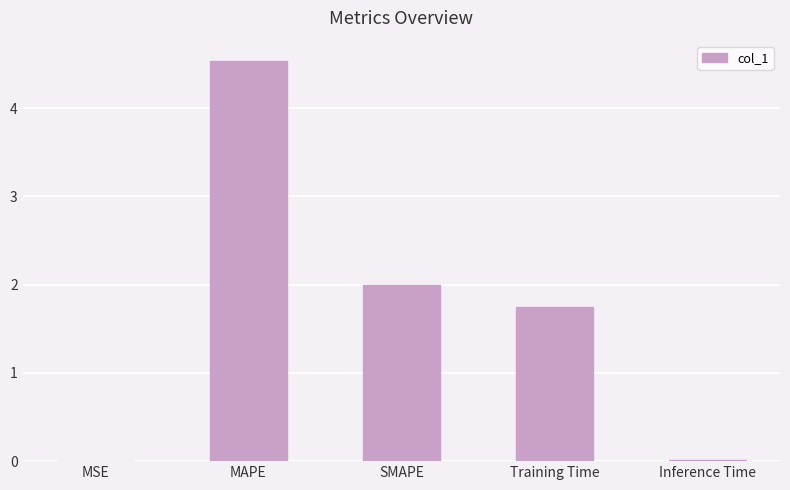

What is the average value?

1.7